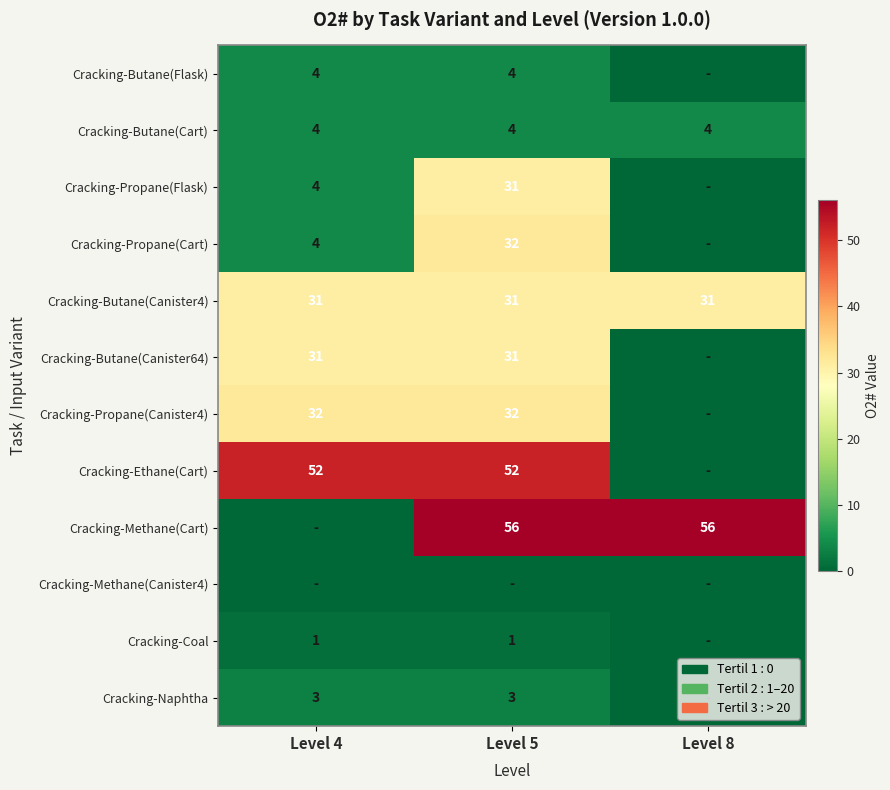

Which has a higher value, Level 5 or Level 8?

Level 5